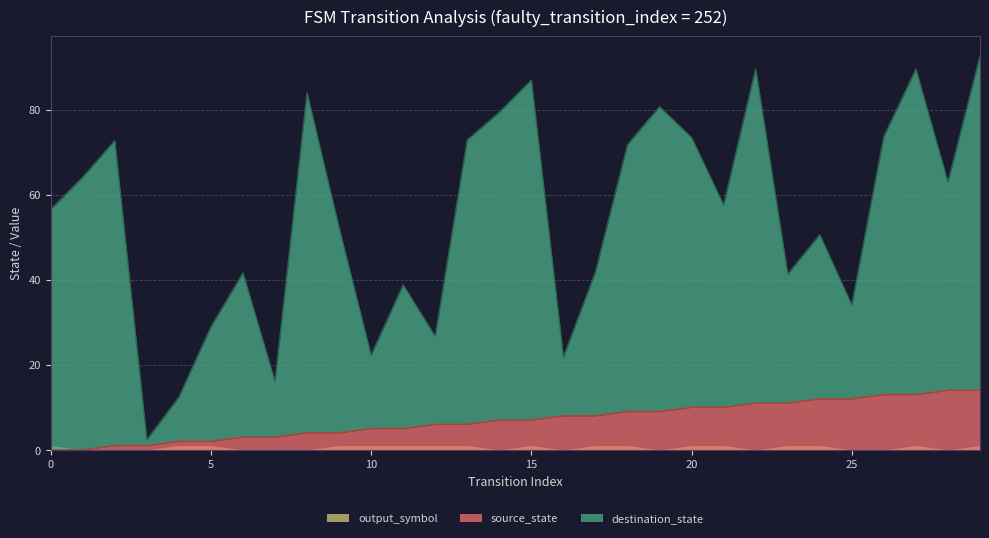

What is the highest value of the source_state series?

14